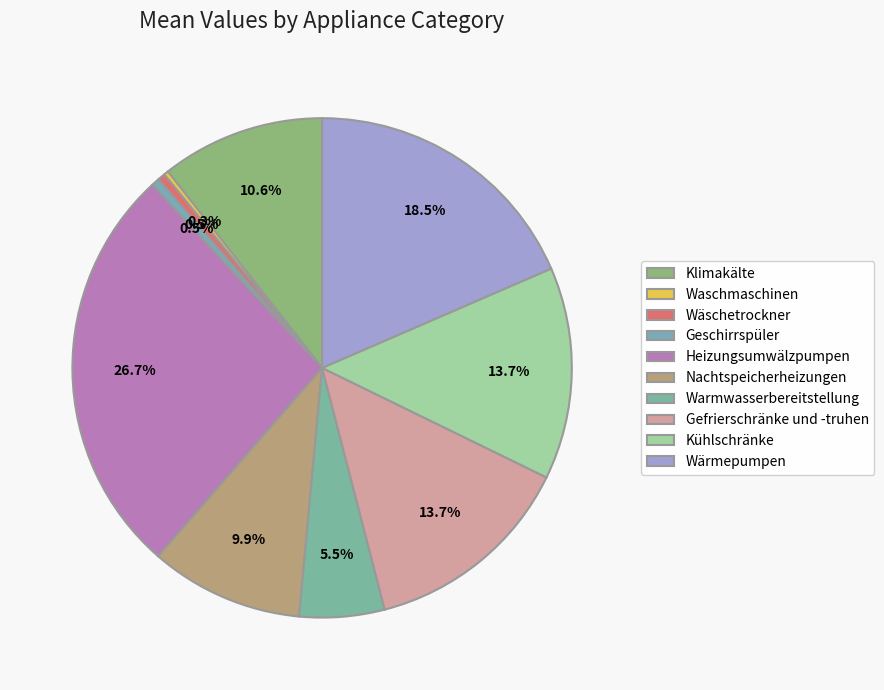

Count the number of slices in the pie.

10